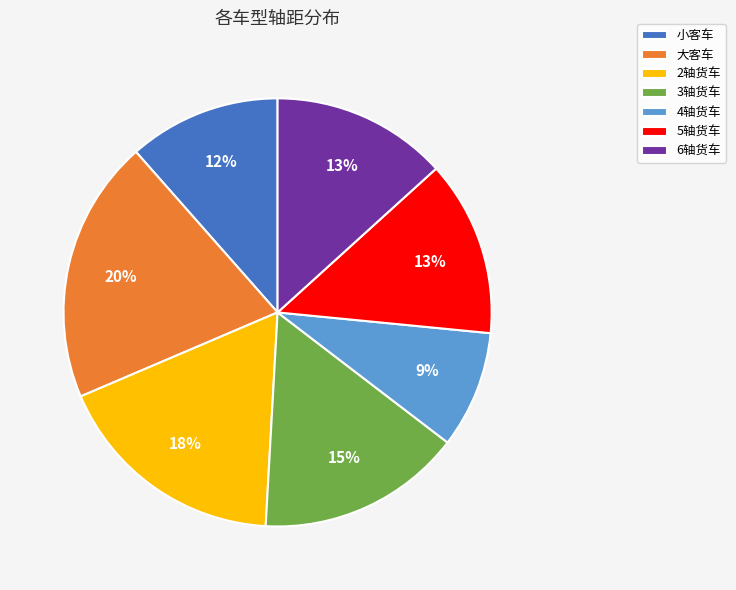

True or false: 大客车 accounts for 12% of the total.

False